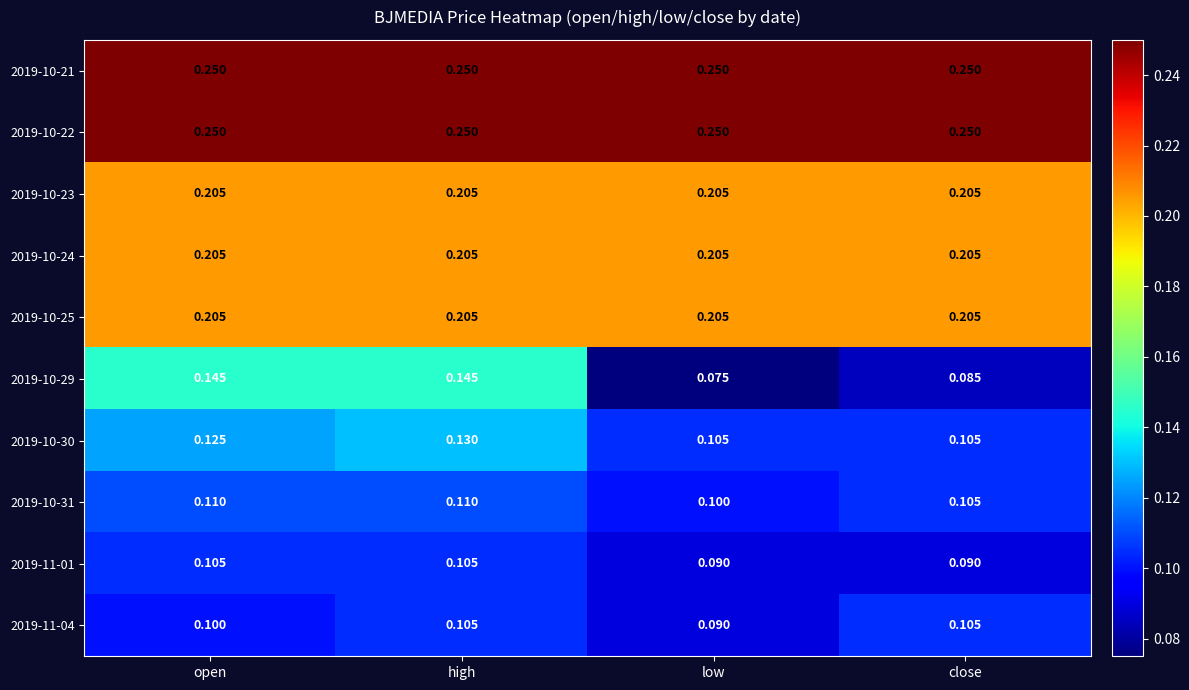

Which category has the lowest value in the 2019-10-29 series?

low